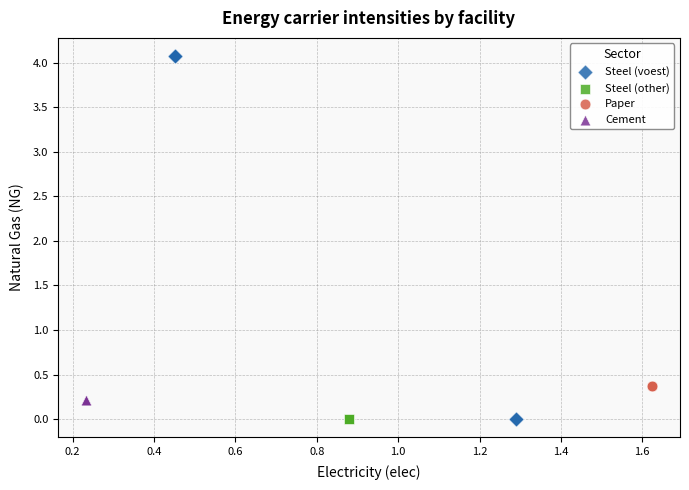

Which series reaches the maximum Y coordinate?

Steel (voest)